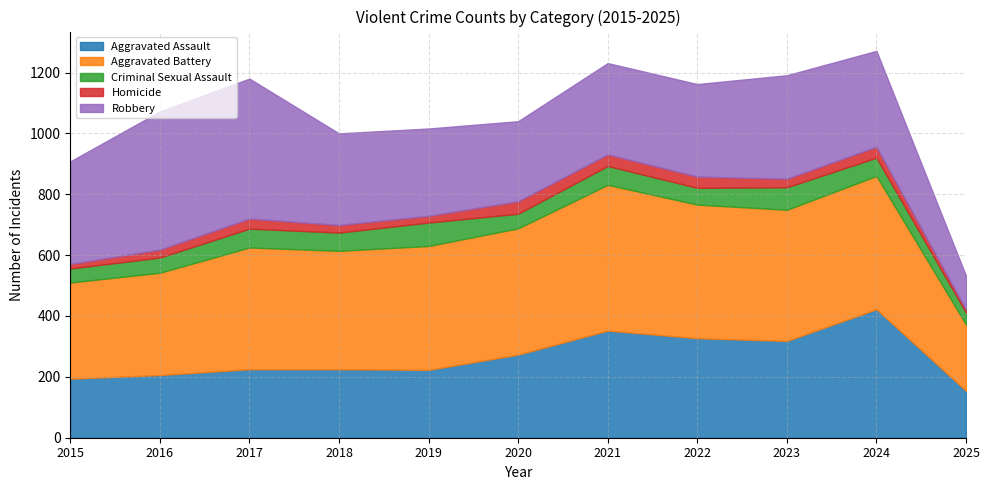

Which category has the highest value in the Homicide series?

2020